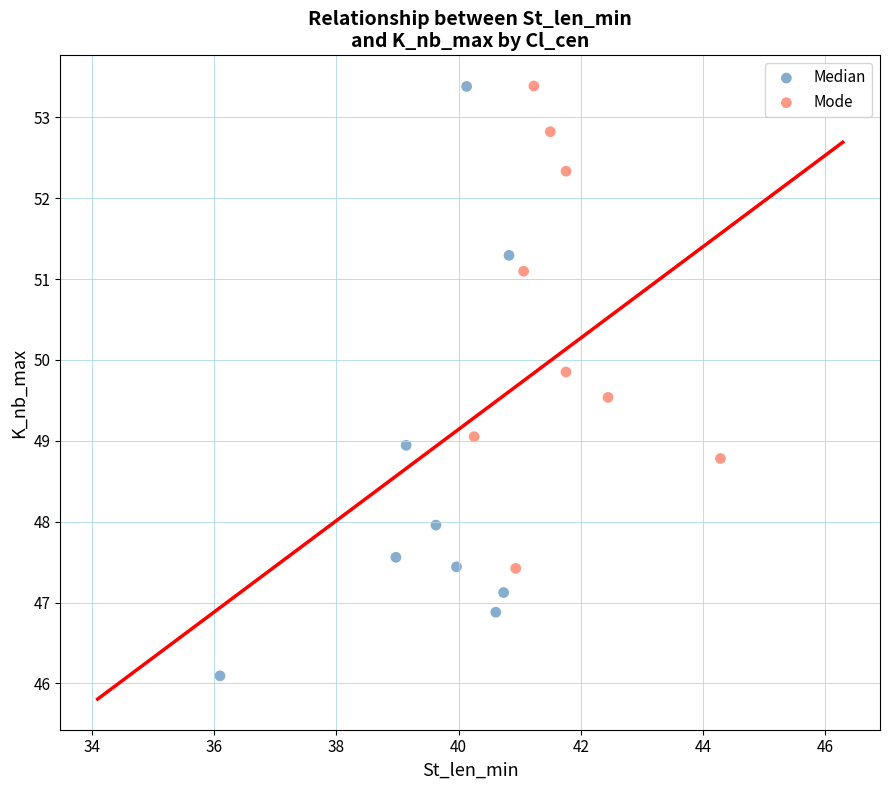

What are all the series names shown in the legend?

Median, Mode